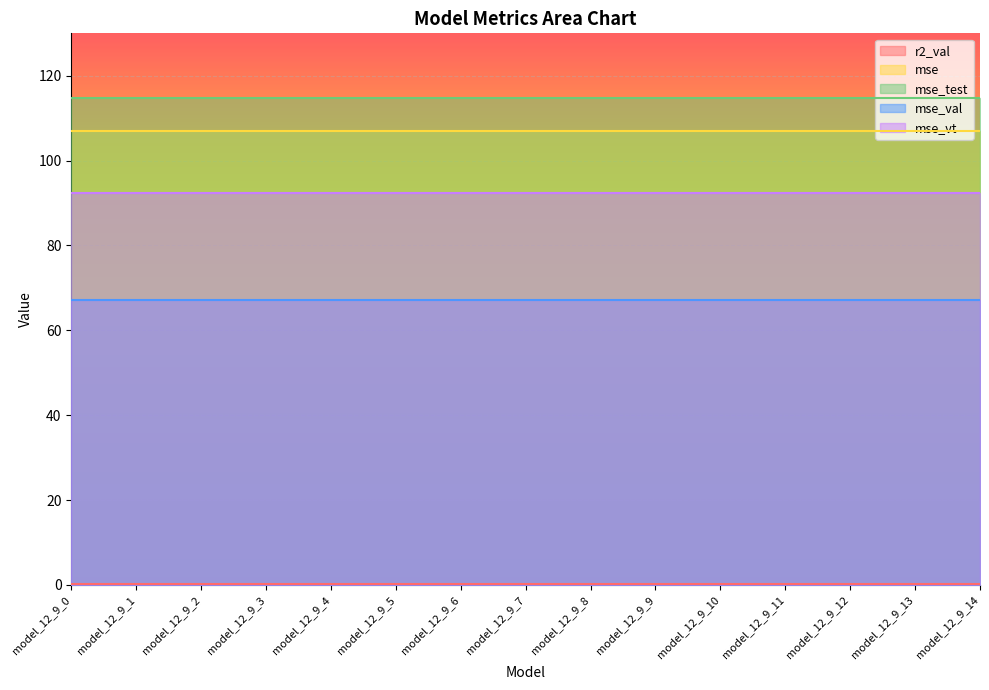

True or false: mse_test and mse_vt intersect in this chart.

False